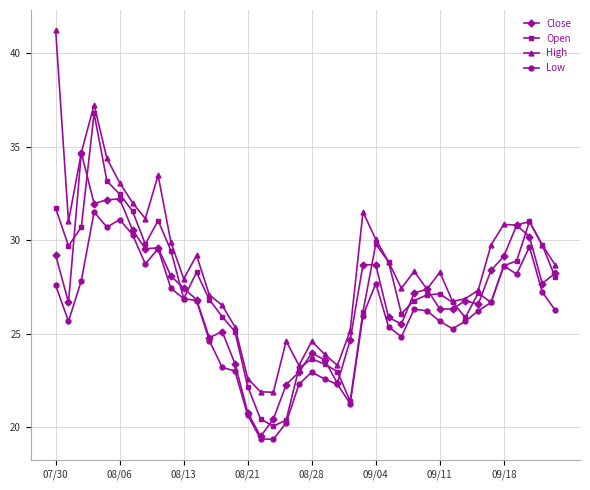

Rank the series by their maximum value, from lowest to highest.

Low, Close, Open, High